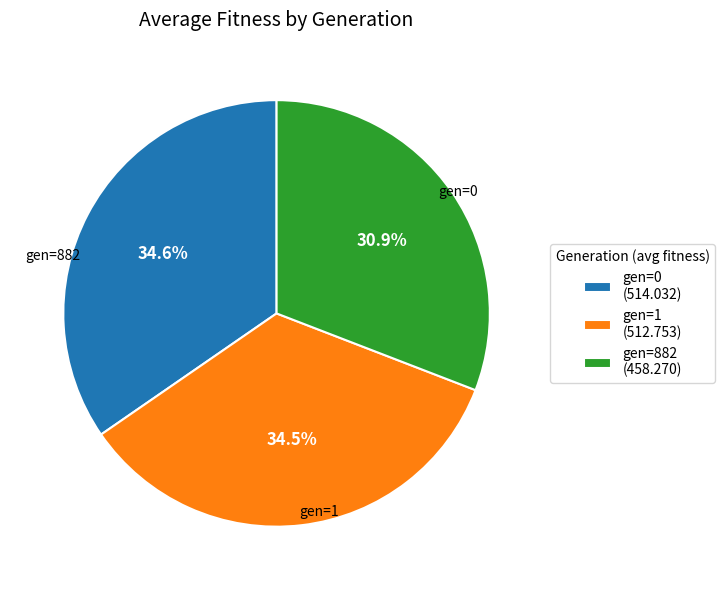

Count the number of slices in the pie.

3